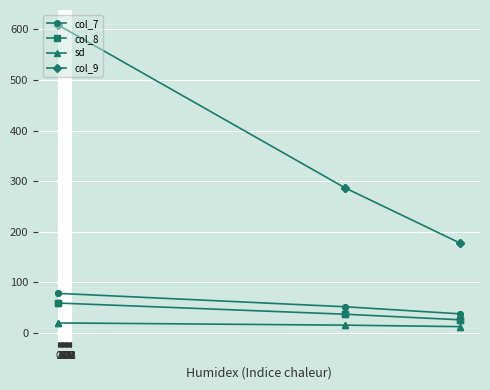

What is the average value of the col_9 series?

357.5